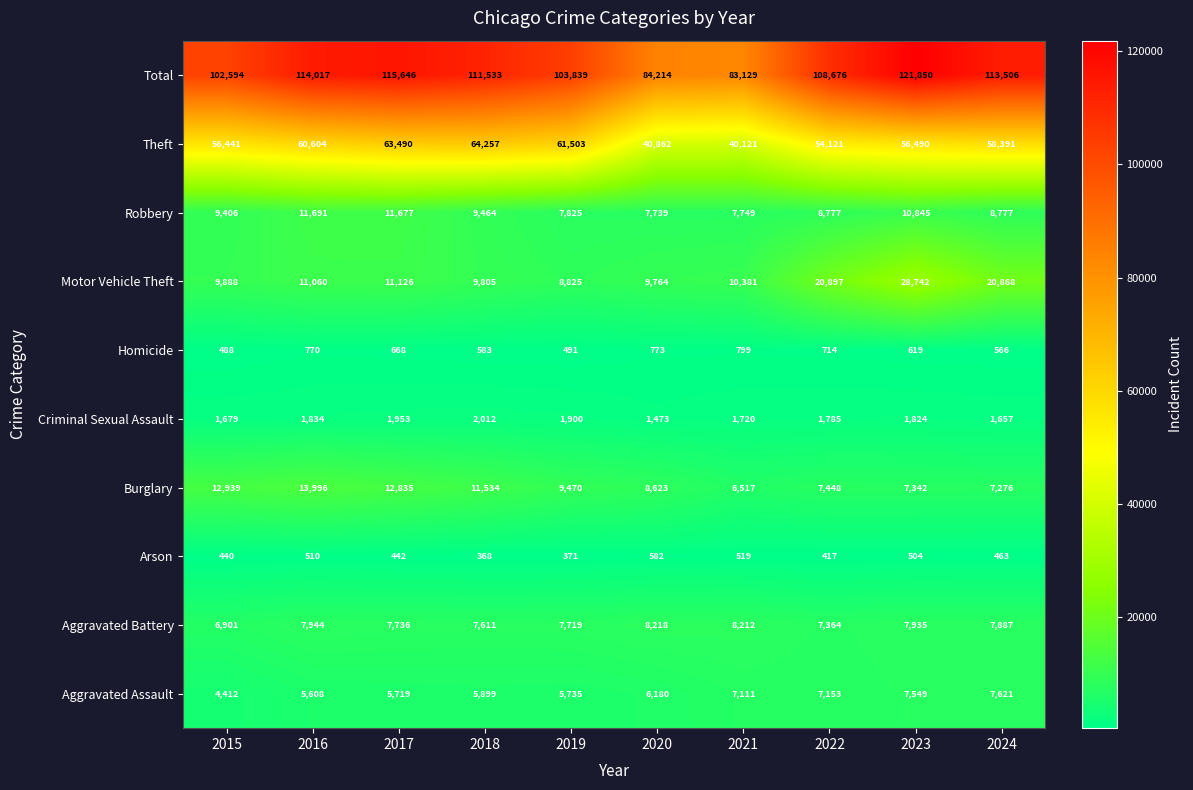

At 2022, list the series in order from smallest to largest.

Arson, Homicide, Criminal Sexual Assault, Aggravated Assault, Aggravated Battery, Burglary, Robbery, Motor Vehicle Theft, Theft, Total